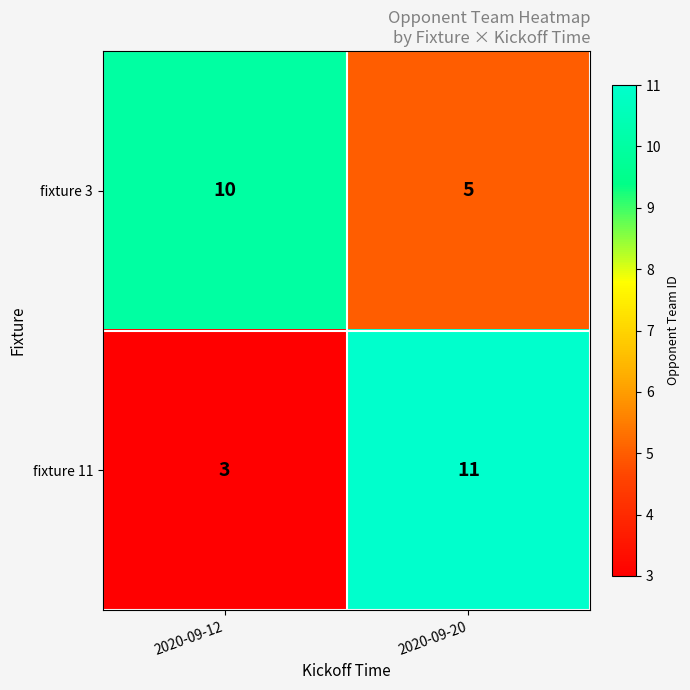

Which series has the largest total across all categories?

fixture 3